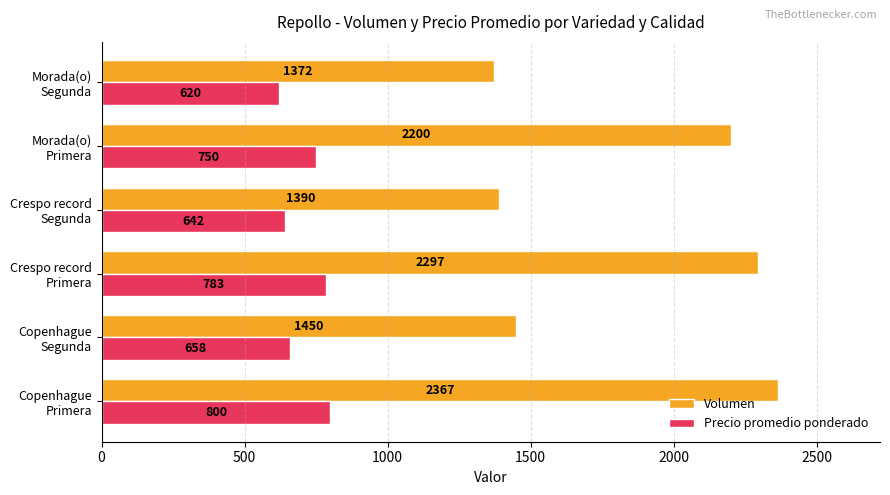

What is the difference between the maximum and minimum values in the Precio promedio ponderado series?

180